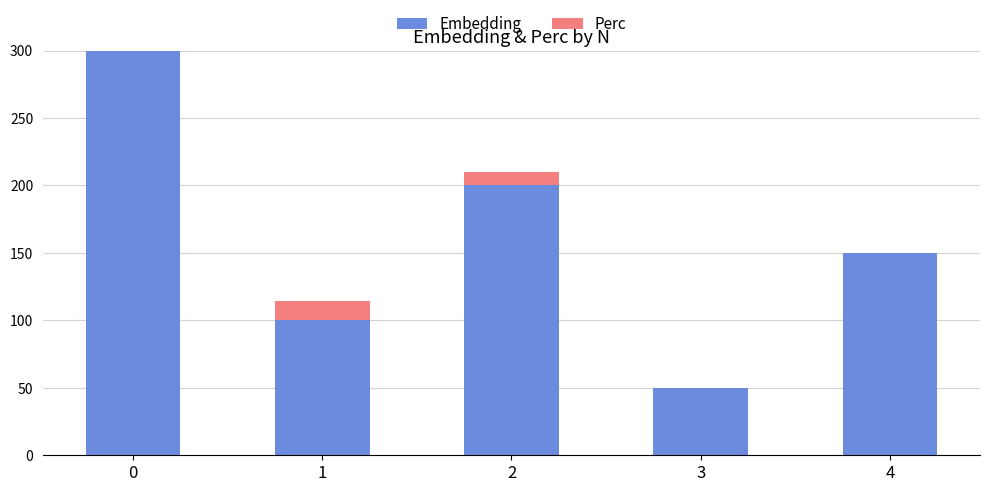

How many series are shown in this chart?

2